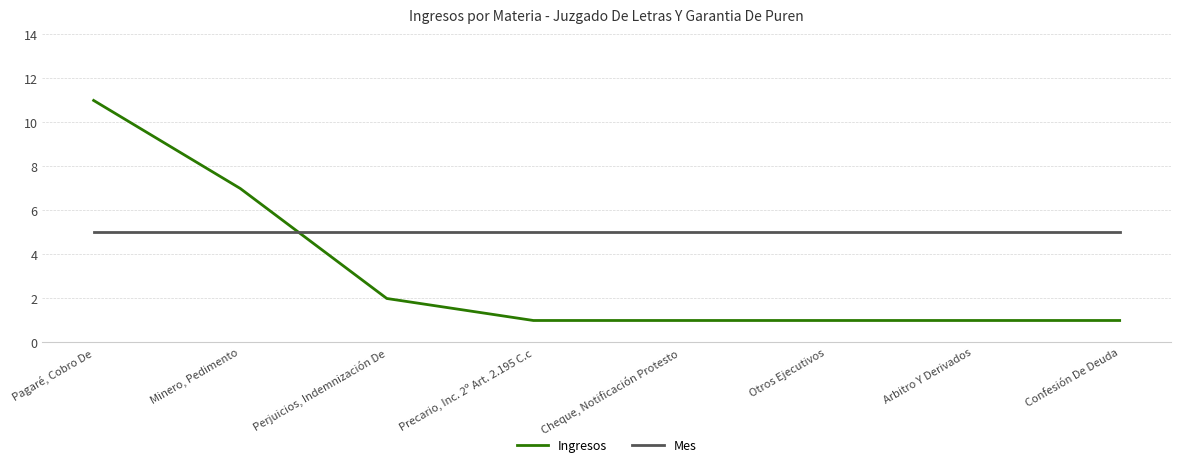

Rank the series at Pagaré, Cobro De from lowest to highest value.

Mes, Ingresos